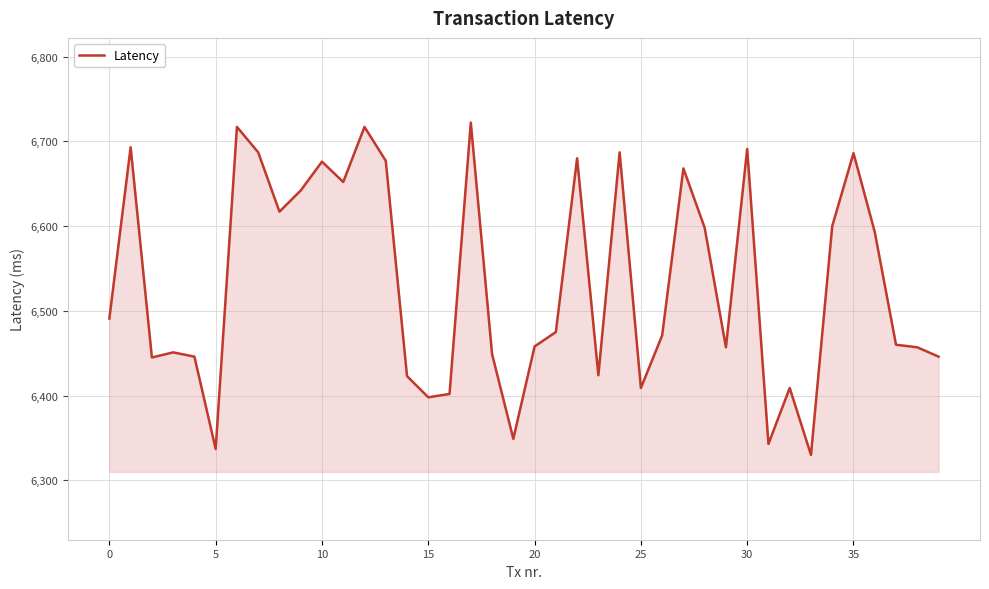

What is the smallest value displayed?

6330